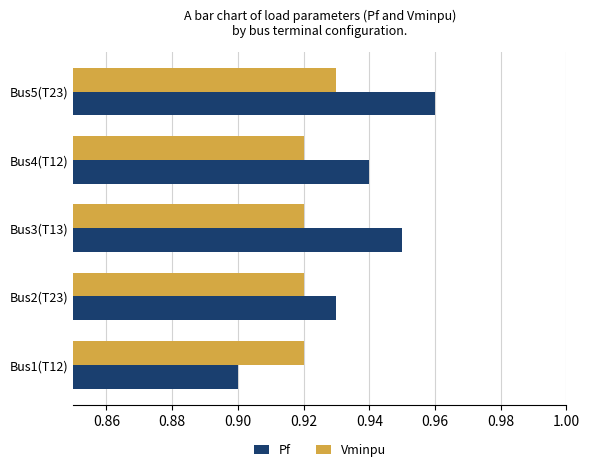

How many categories are shown in the chart?

5